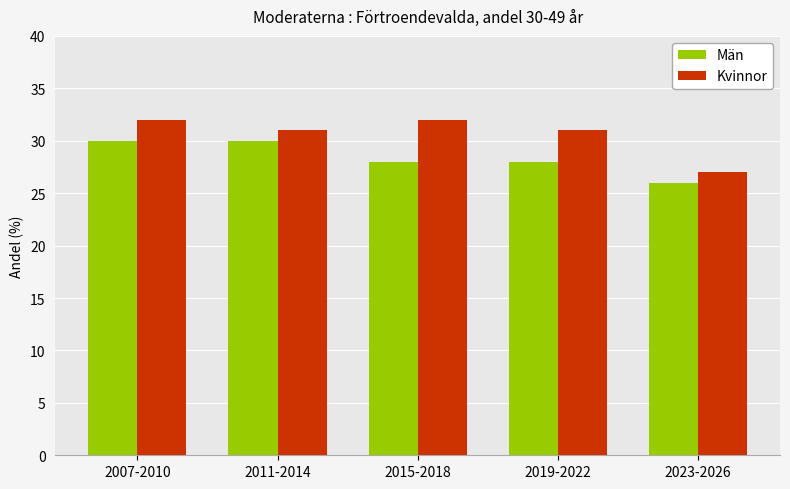

Which series has the widest spread of values?

Kvinnor